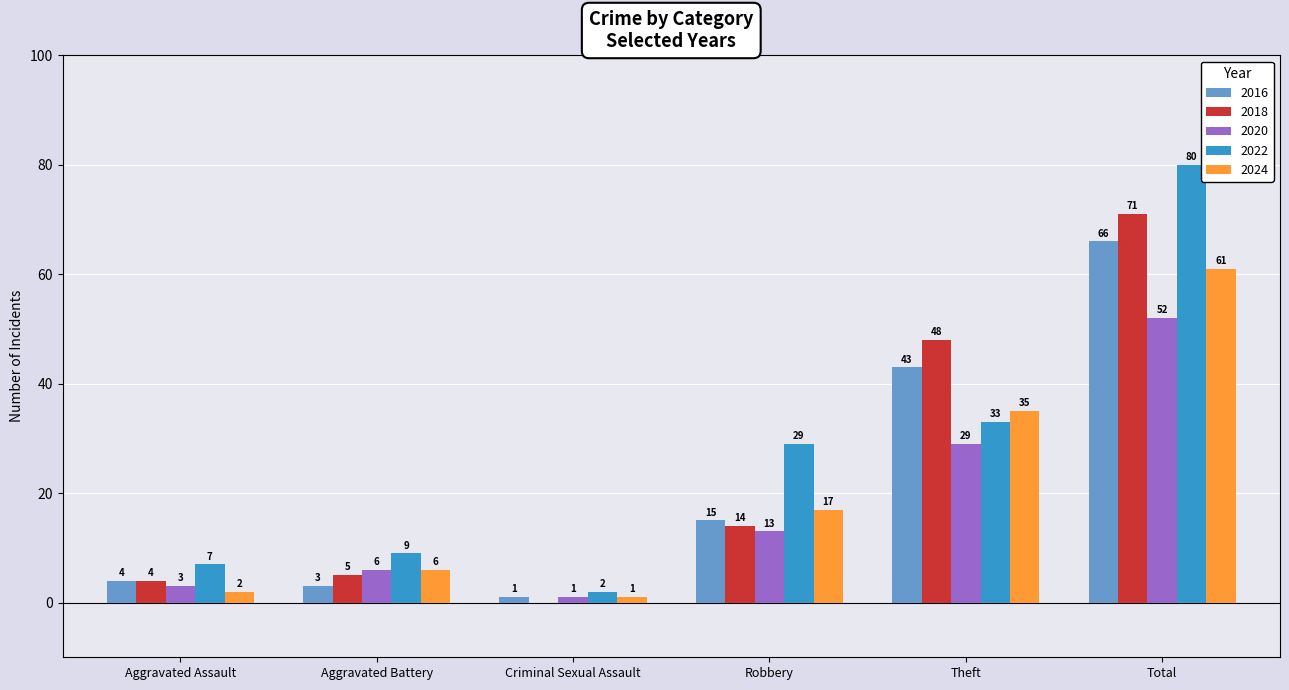

How many groups of bars are there?

6